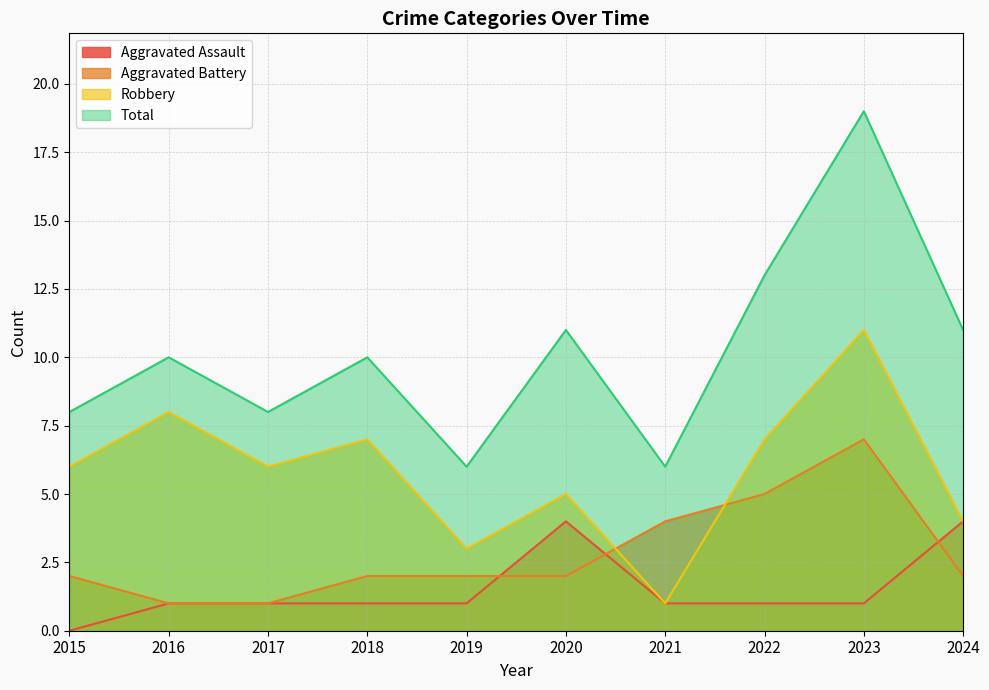

What is the value of the Robbery point at the 2nd from the left?

8